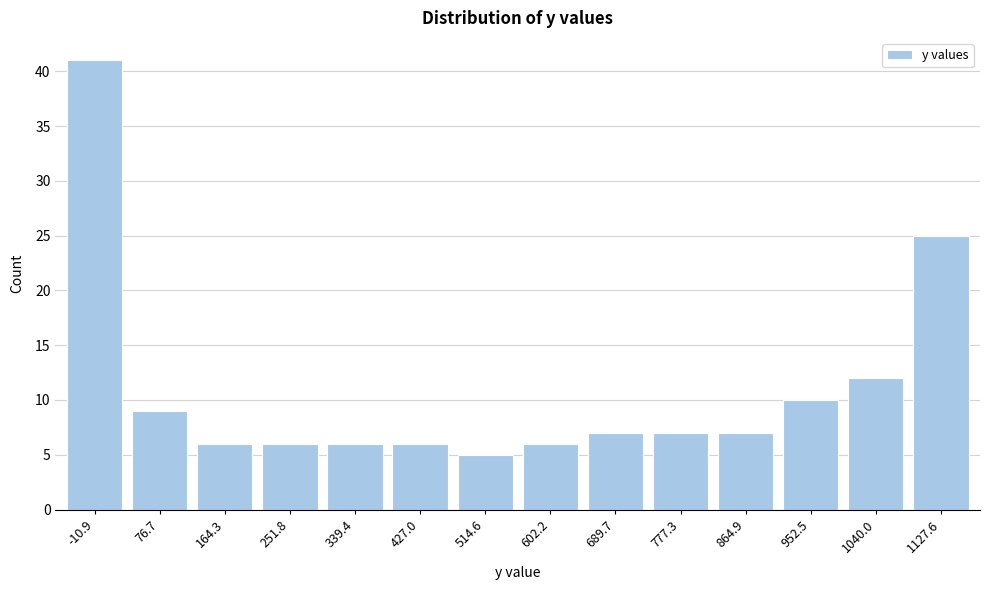

Reading left to right, transcribe all the data shown in this chart.

41	9	6	6	6	6	5	6	7	7	7	10	12	25